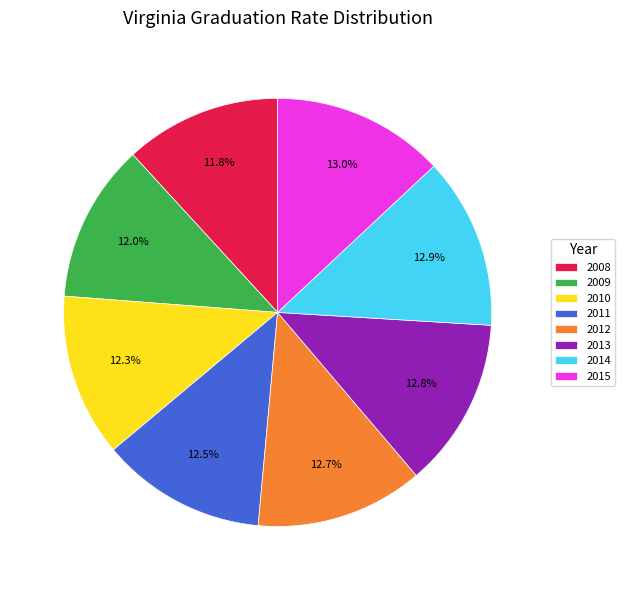

To the nearest percent, what portion does 2008 represent?

12%